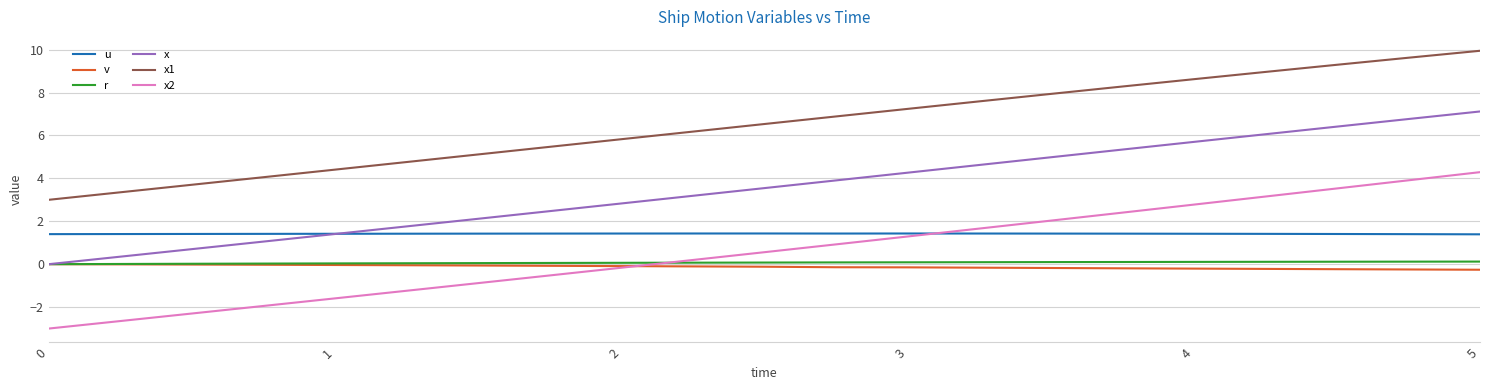

Which series has the widest spread of values?

x2